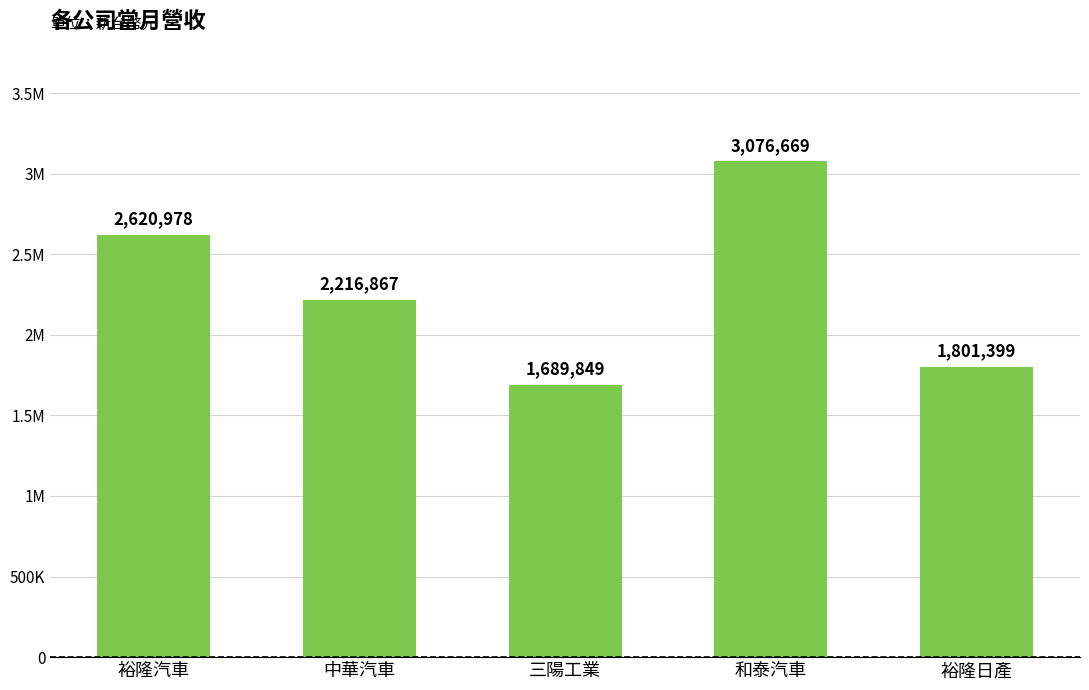

Which category has the highest value across all series?

和泰汽車